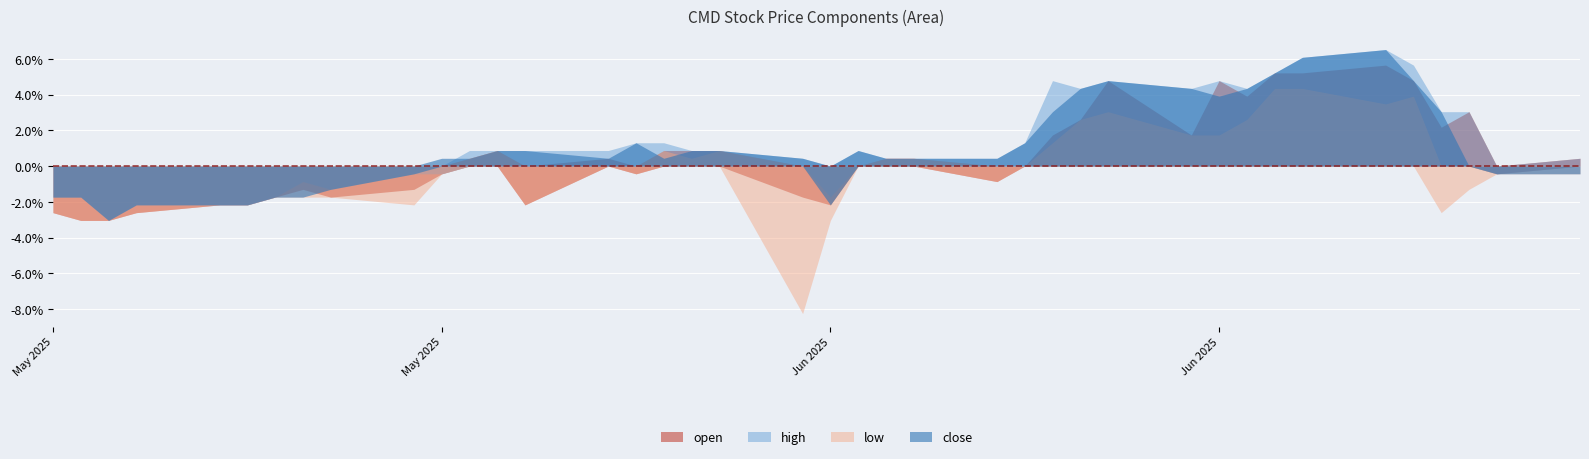

What is the label of the 10th point from the right?

2025-06-24